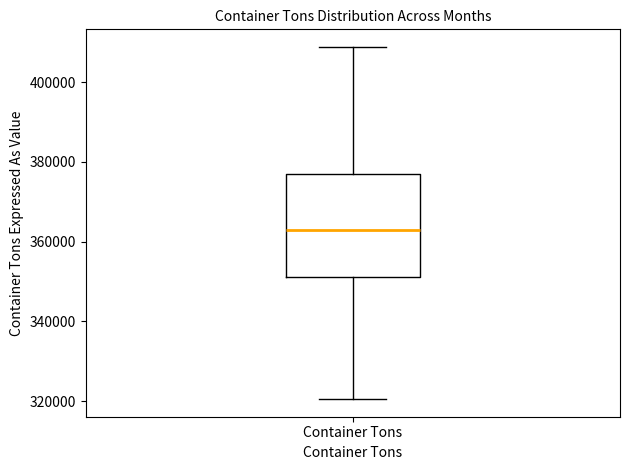

Where is the upper edge of the box for Container Tons on the y-axis? The values are not printed on the chart, so give them approximately, as read against the axis.

378000